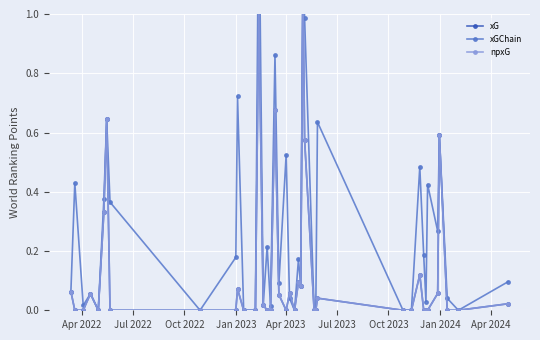

Which series has the largest total across all categories?

xGChain